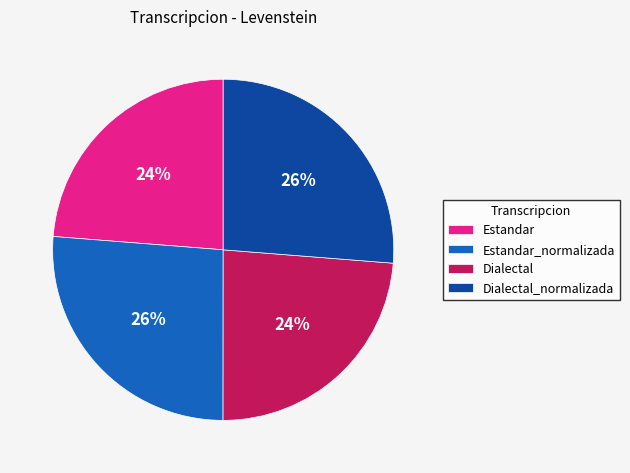

To the nearest percent, what is the difference between the Dialectal_normalizada and Estandar slice percentages?

2%